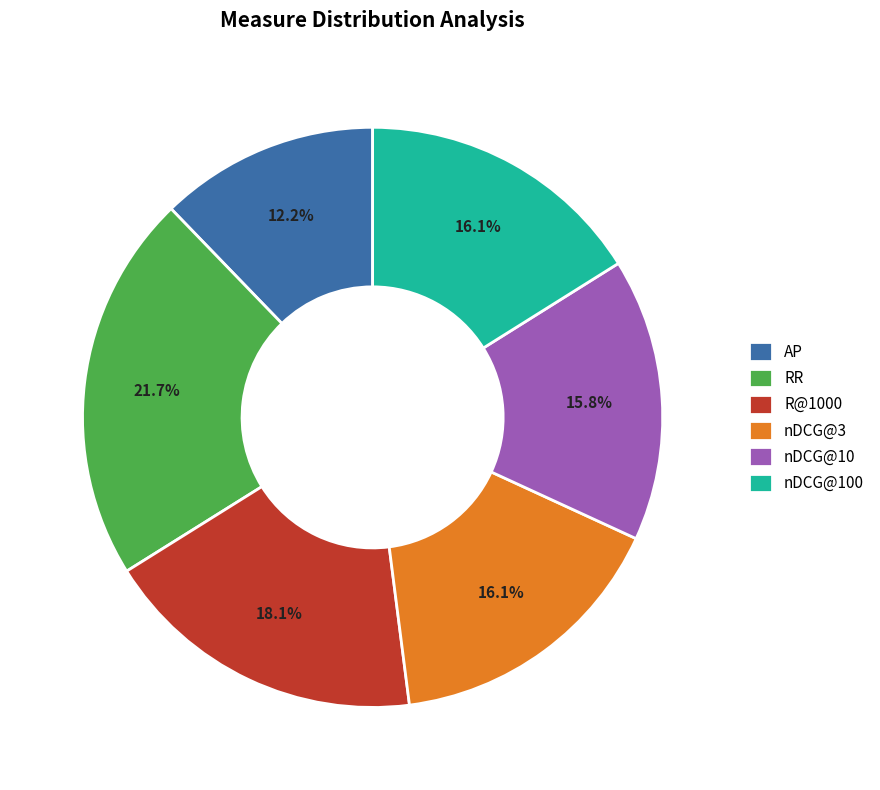

What is the ratio of the value at nDCG@10 to the value at R@1000?

0.9